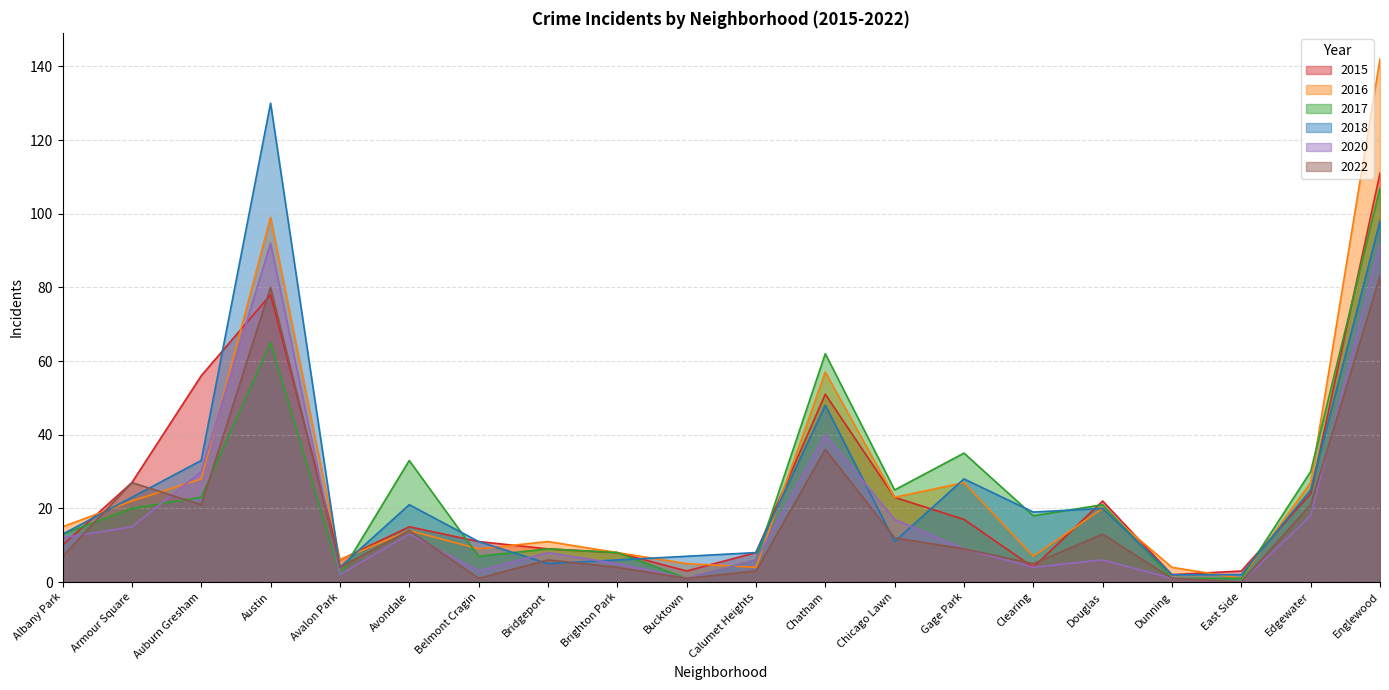

At which category does 2022 reach its first local valley?

Auburn Gresham